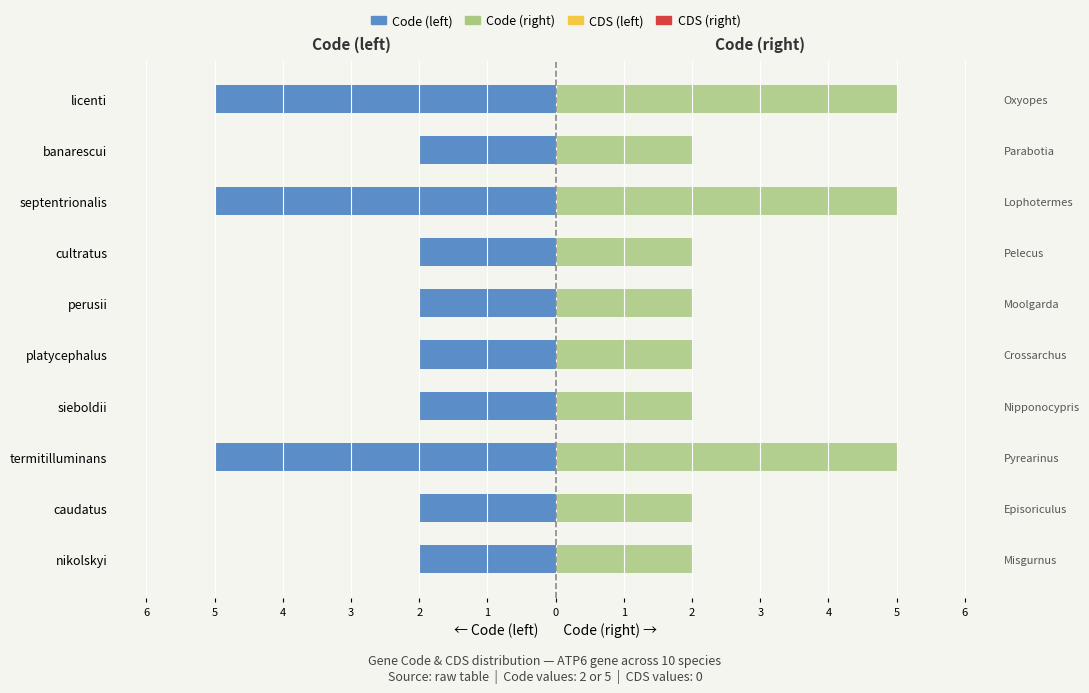

What are all the series names shown in the legend?

Code (left), Code (right), CDS (left), CDS (right)